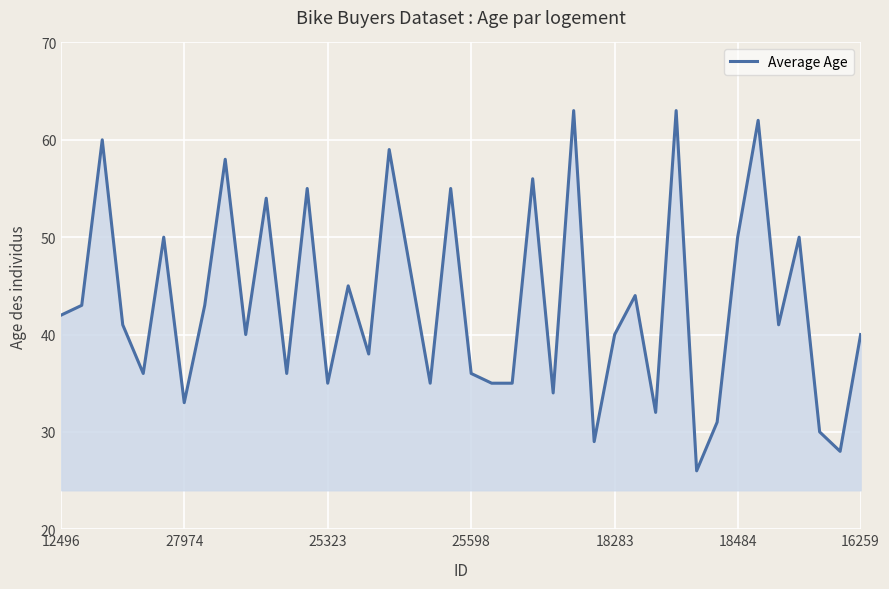

What is the minimum value shown in the chart?

26